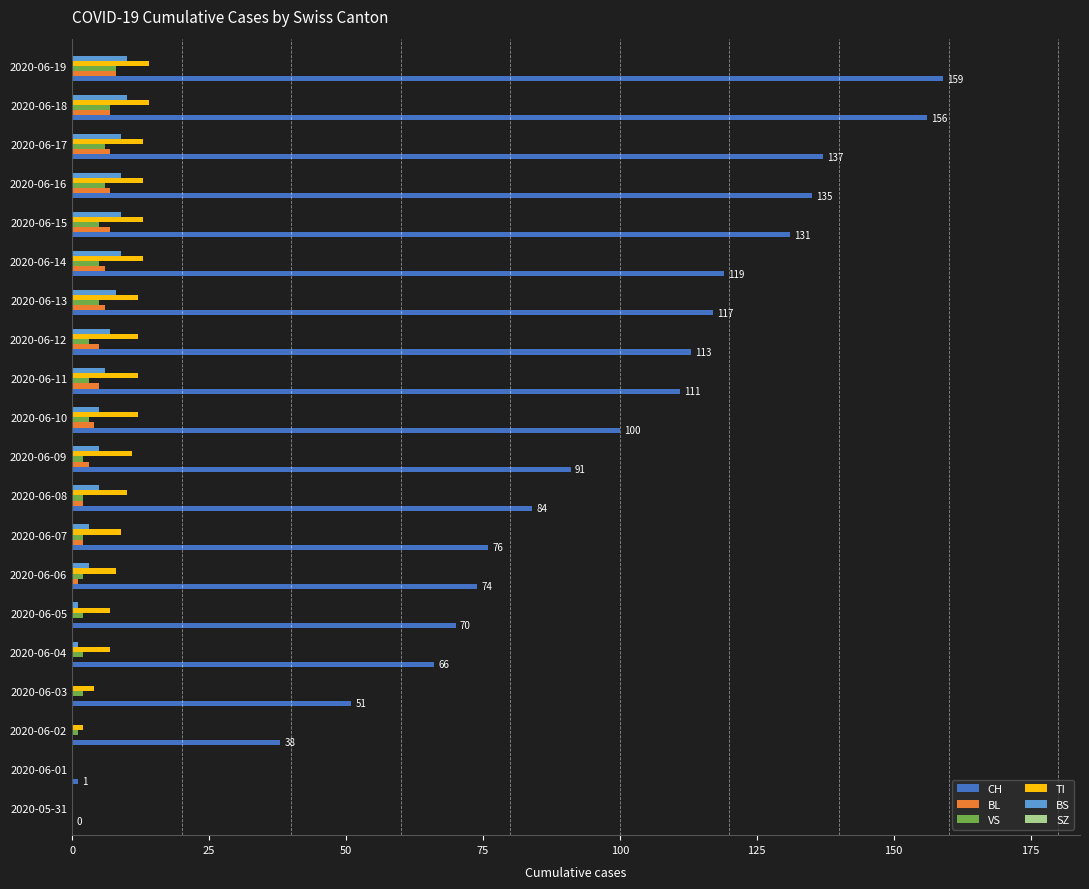

How many distinct data groups are displayed?

5